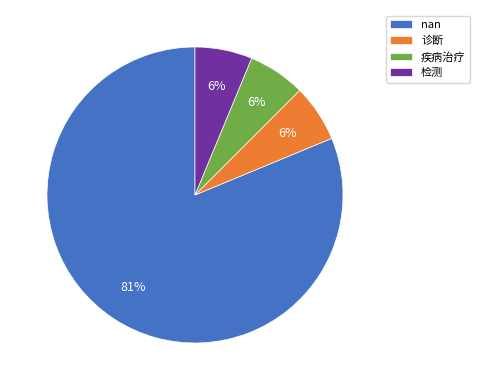

What percentage is the 检测 slice, to the nearest percent?

6%